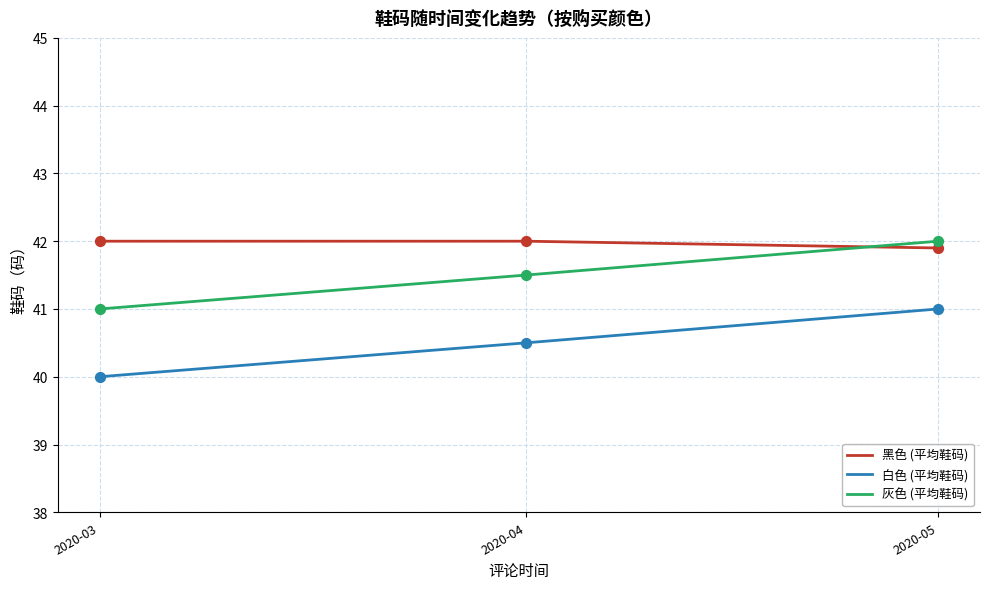

Which series has the largest total across all categories?

黑色 (平均鞋码)